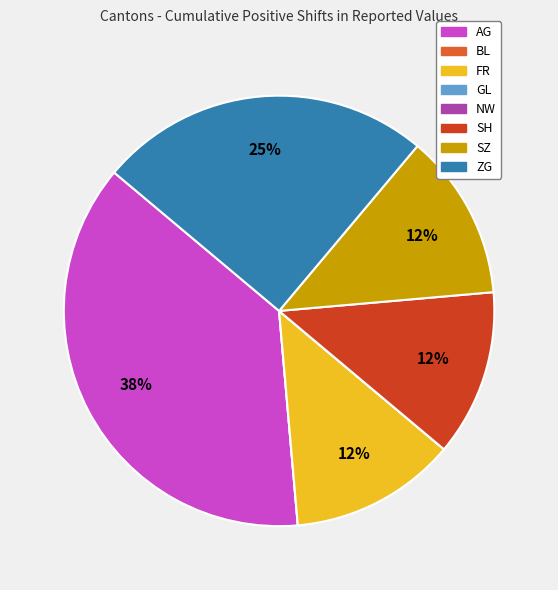

The AG slice represents 29% of the pie. True or false?

False